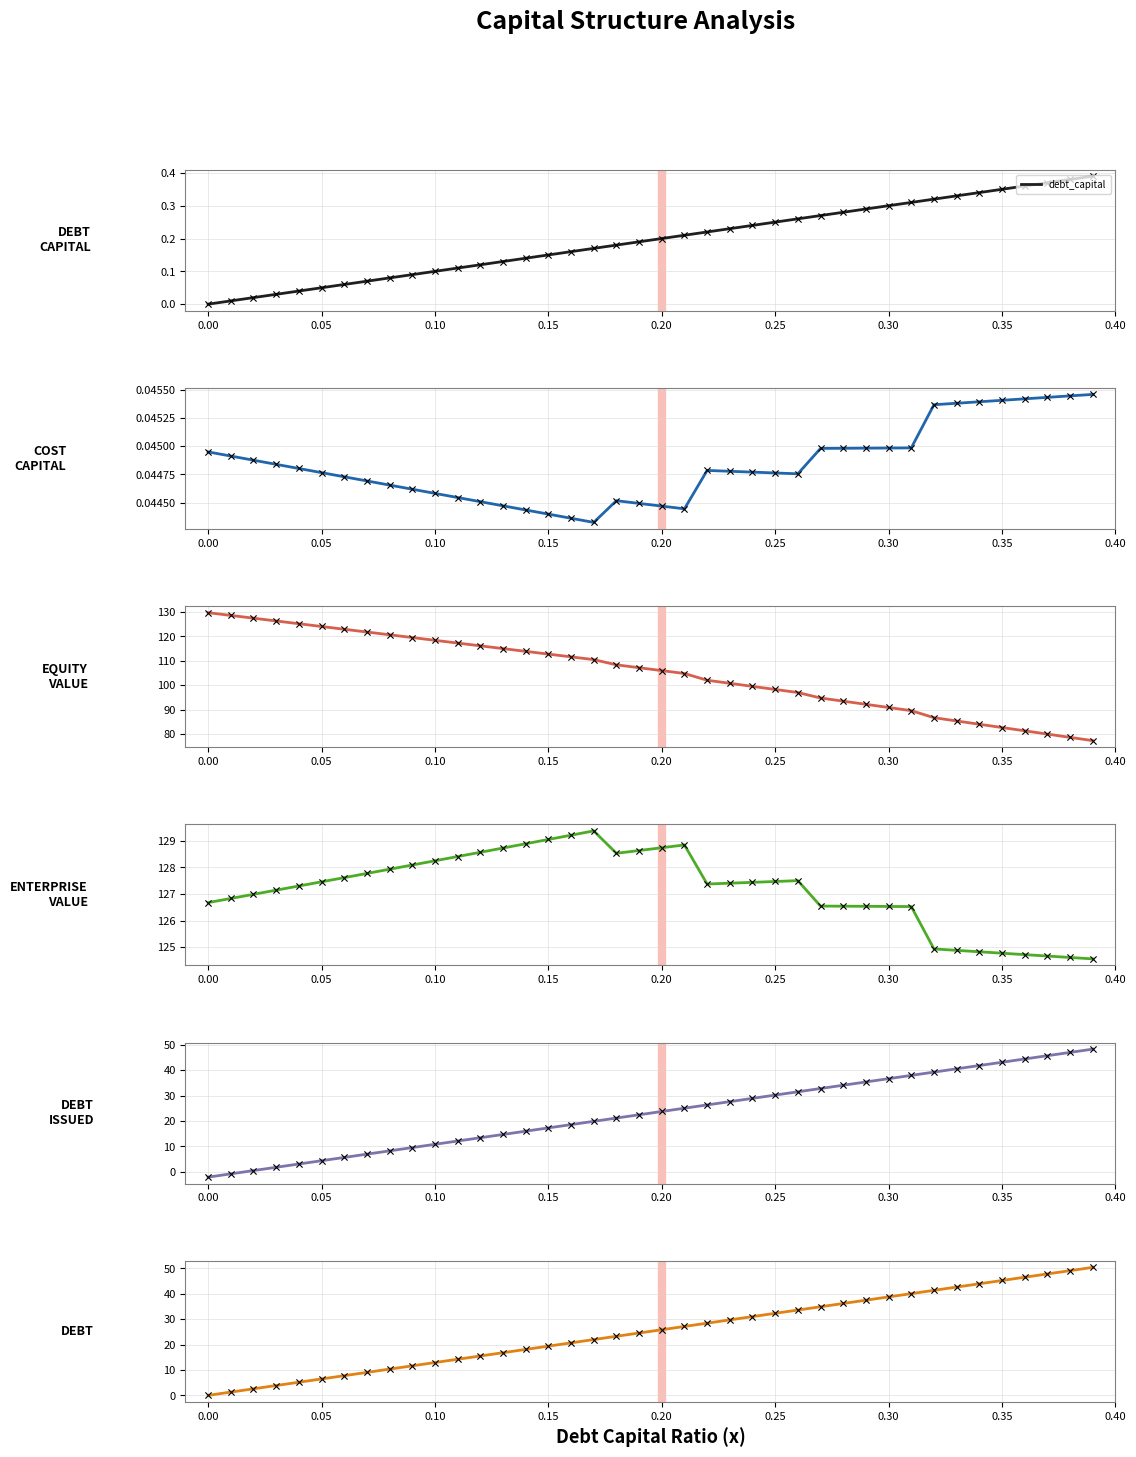

Which series has the largest total across all categories?

enterprise_value